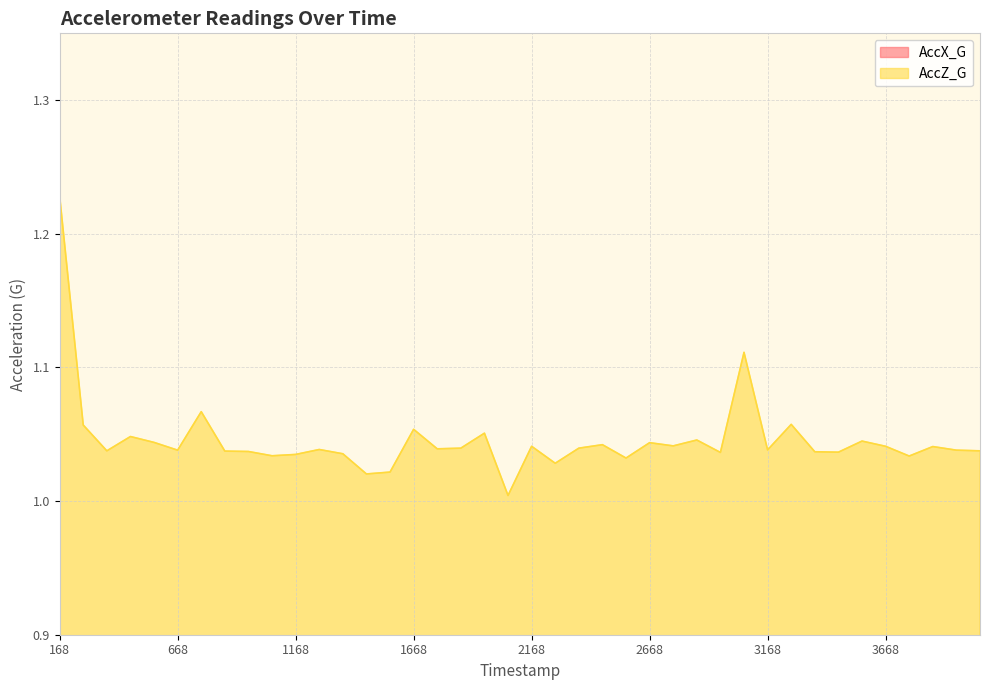

Where is the first local minimum for AccZ_G?

368